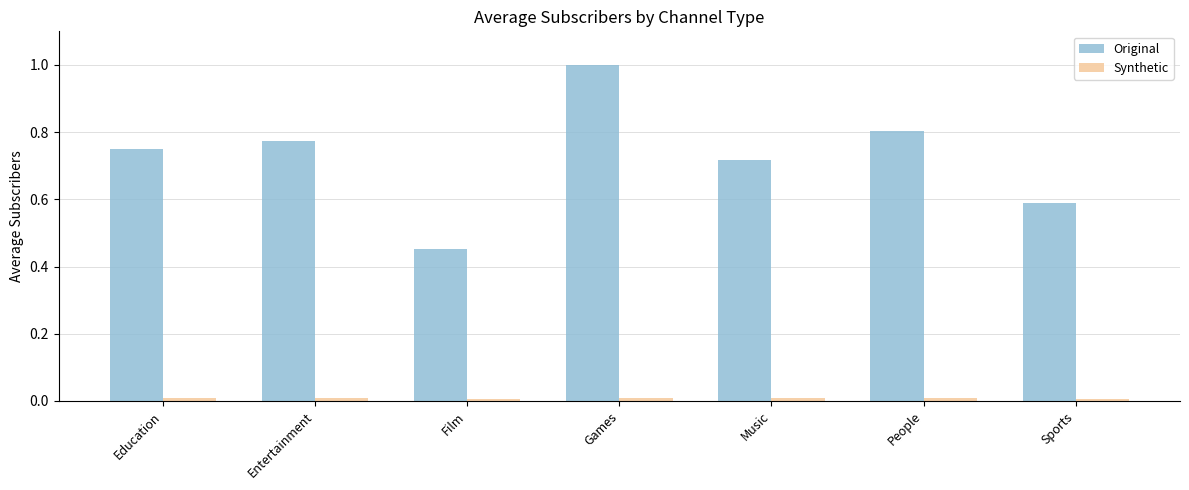

What is the maximum value for Original?

1.0